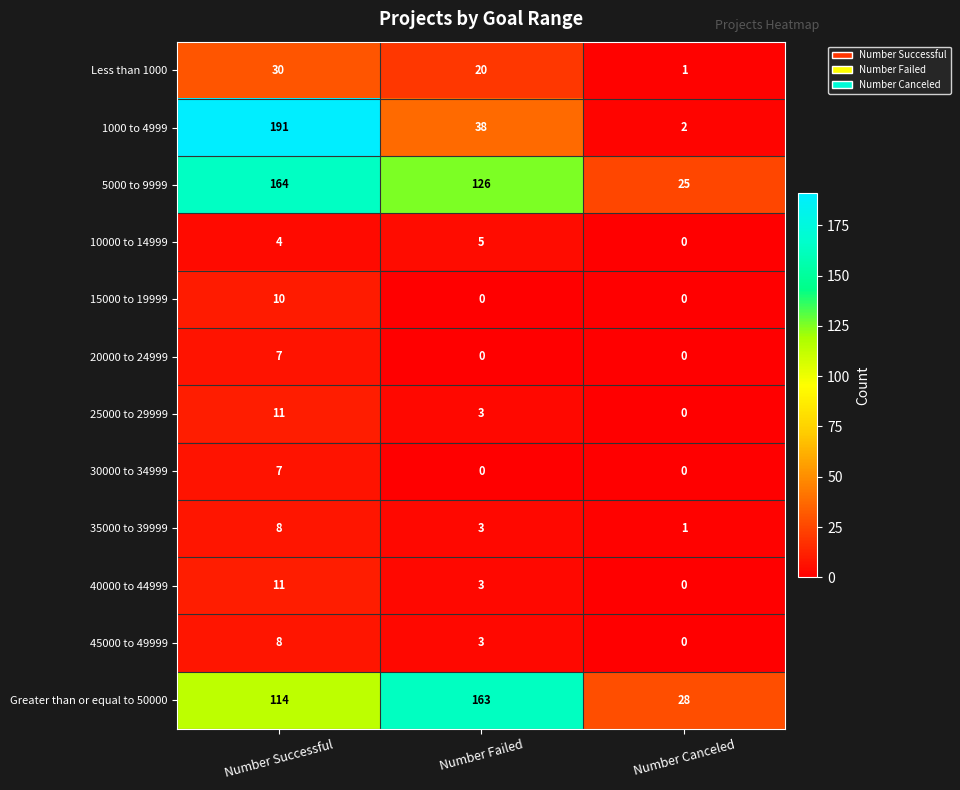

Rank the categories by 10000 to 14999 value from highest to lowest.

Number Failed, Number Successful, Number Canceled